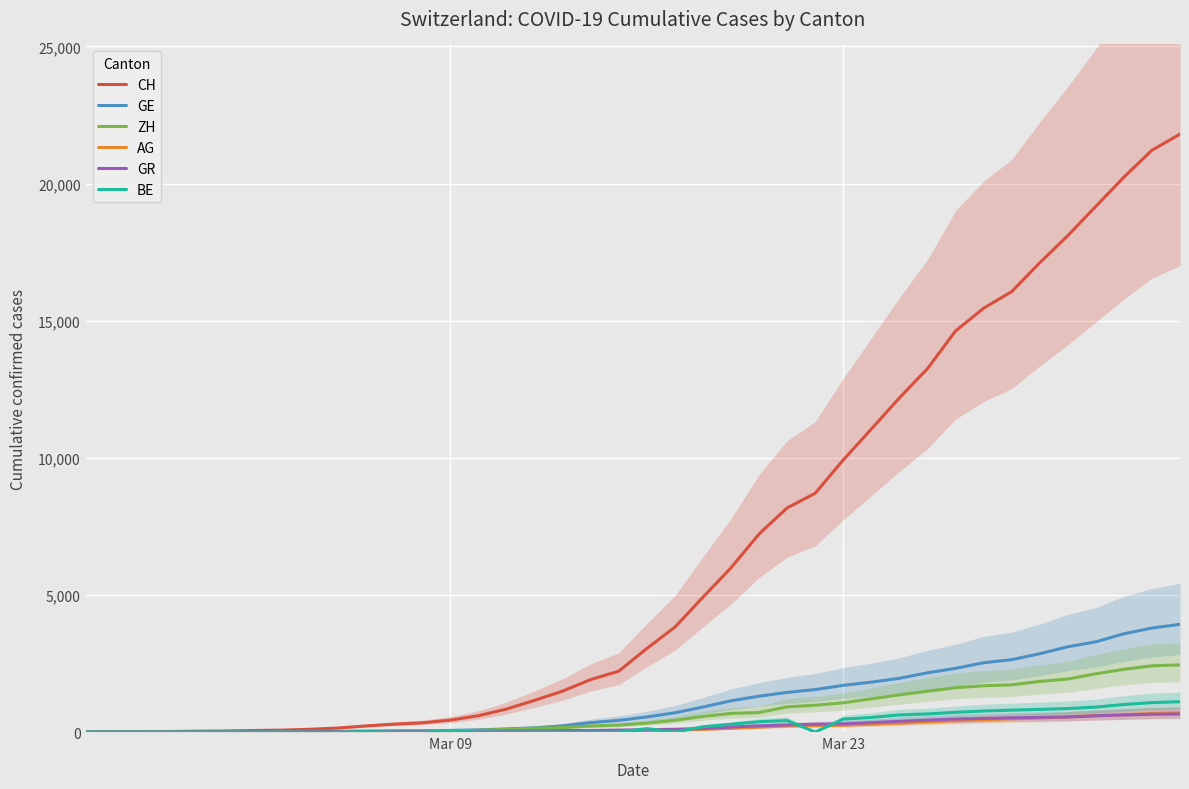

True or false: AG and GR intersect in this chart.

True